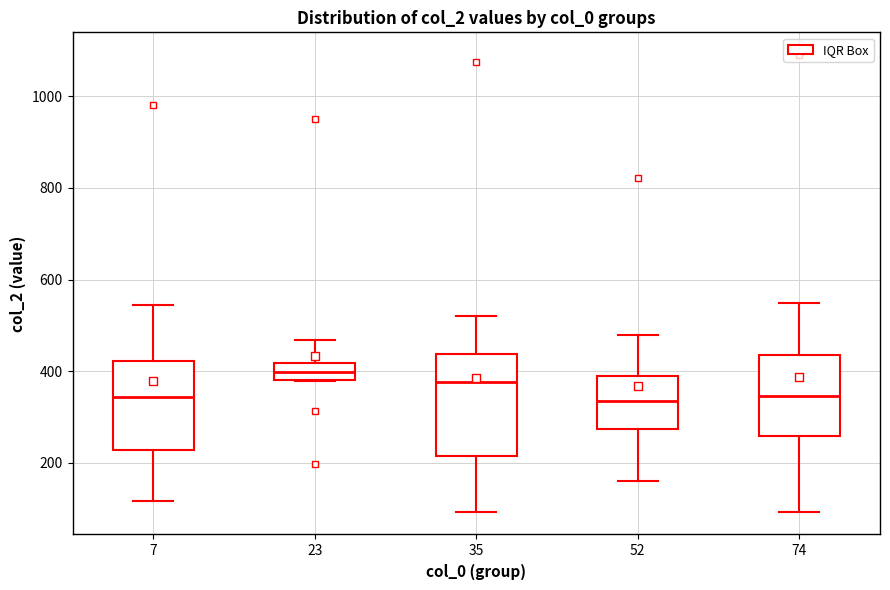

Comparing the boxes themselves (not the whiskers), which one is the tallest?

35